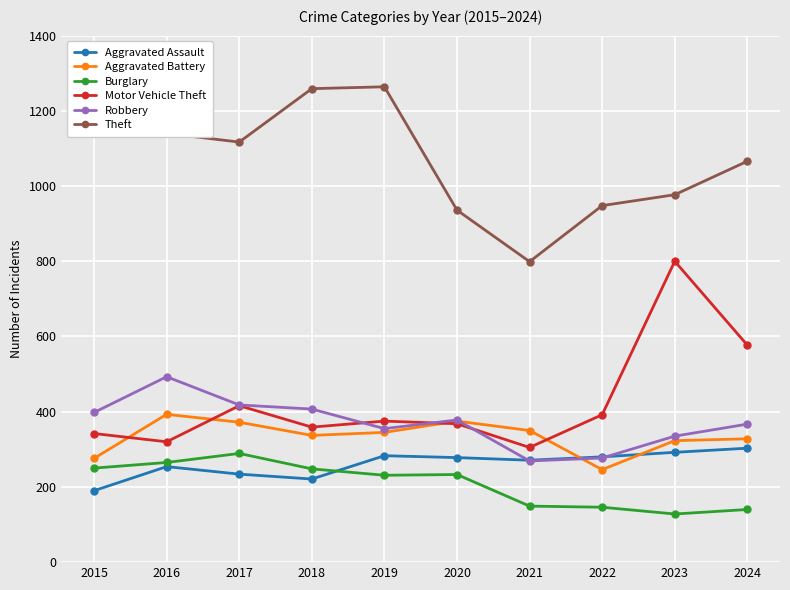

What is the sum of all Burglary values?

2079